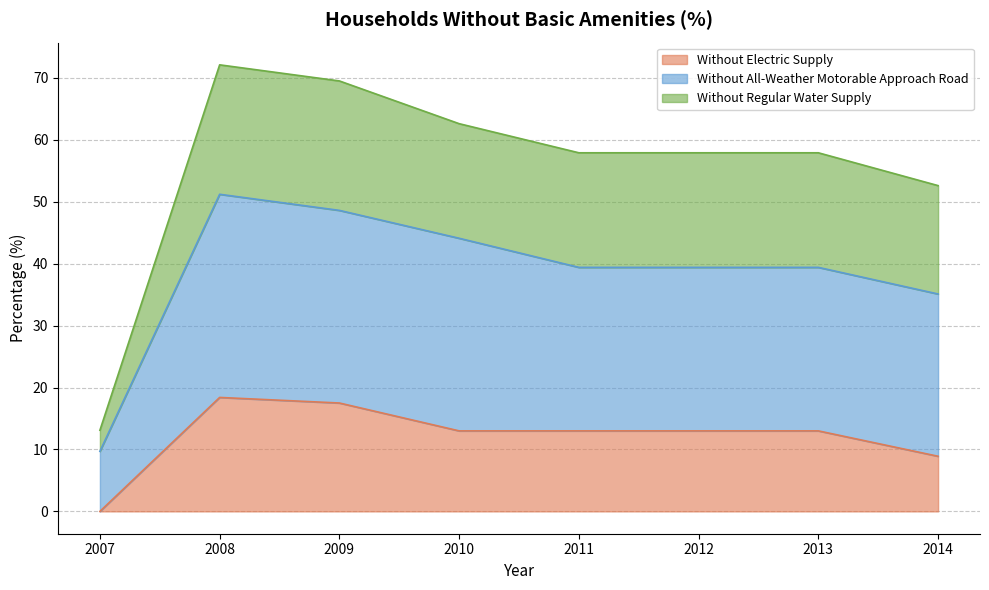

What is the difference between the maximum and second lowest values in the Without Electric Supply series?

9.5